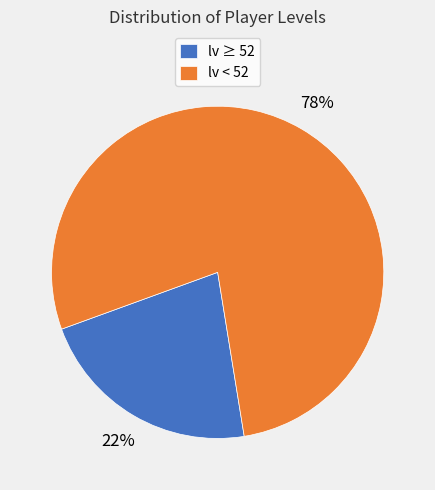

How many segments does this pie chart have?

2